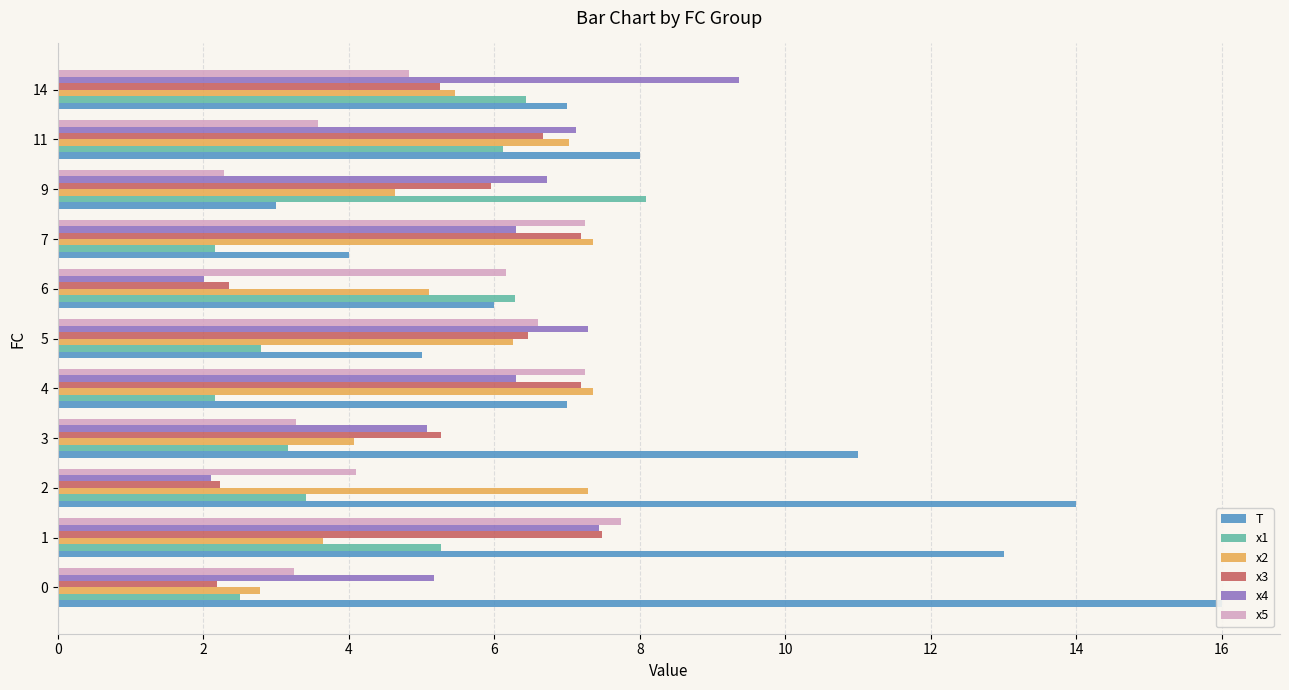

The value of T at 2 is 18.6. True or false?

False